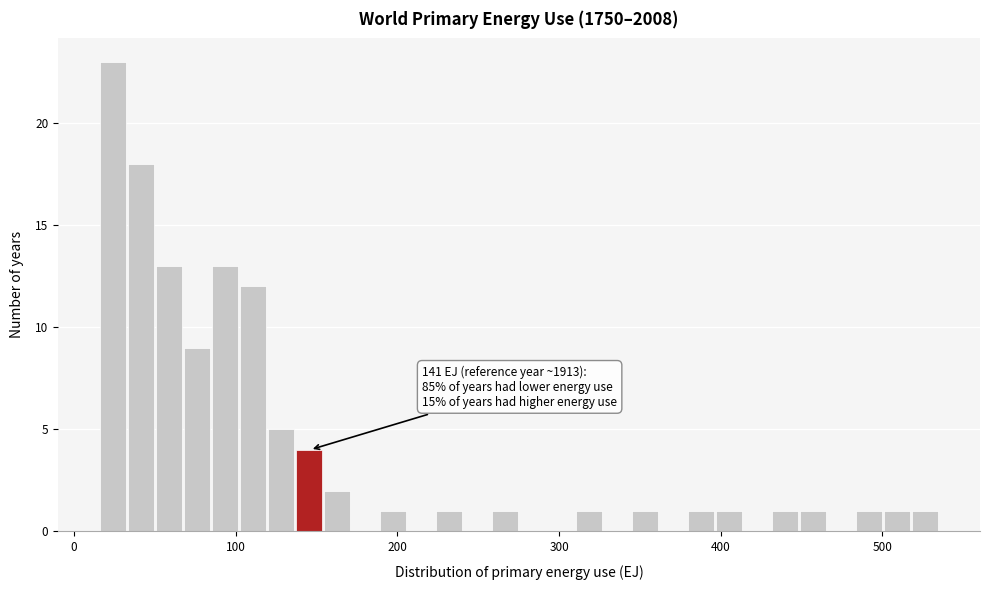

Around what value on the x-axis is the tallest bar? Give the approximate position of its centre, as read against the axis.

20